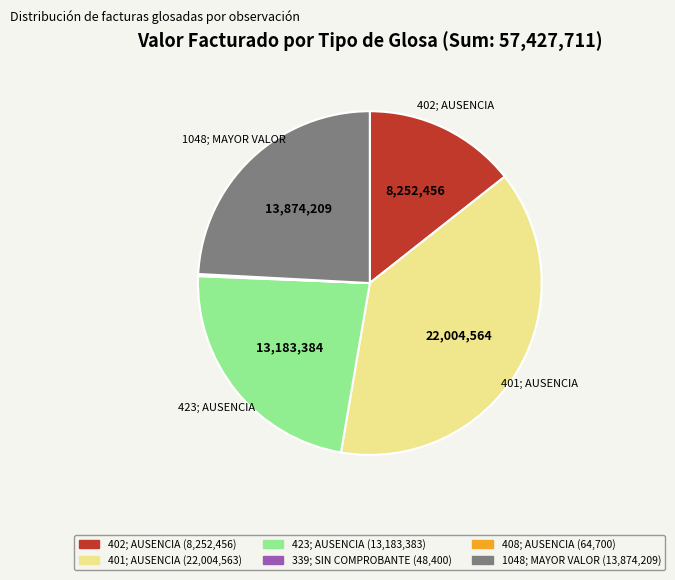

Is there any slice that represents more than half of the pie?

No